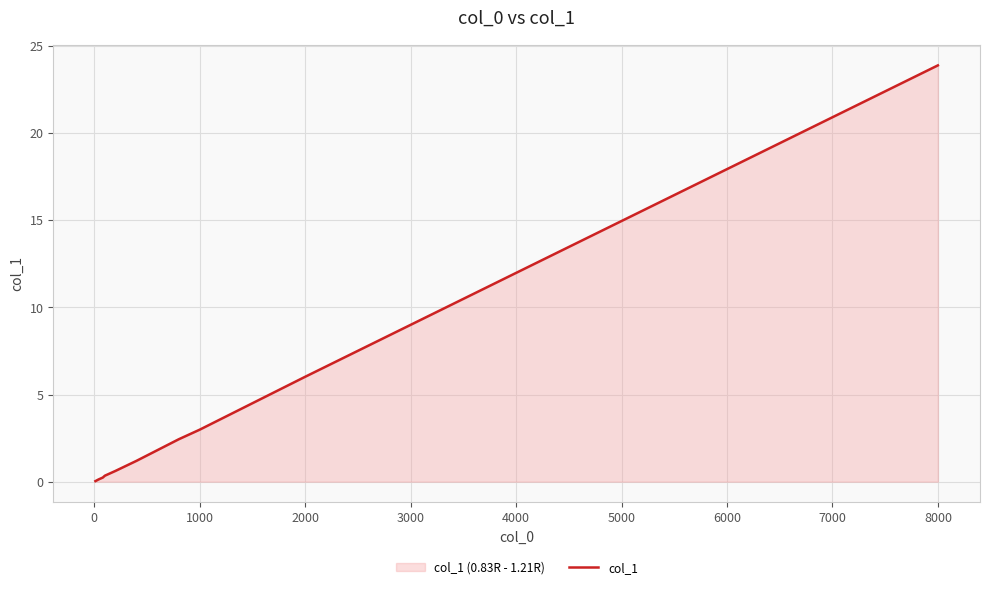

Which label corresponds to the largest value in the chart?

8000